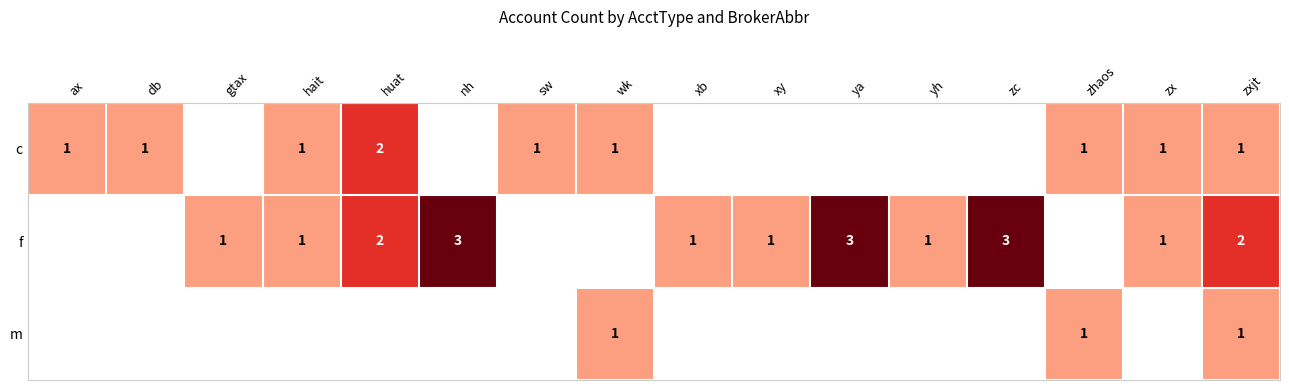

Is the value of f at zc greater than the value of m at zhaos?

Yes